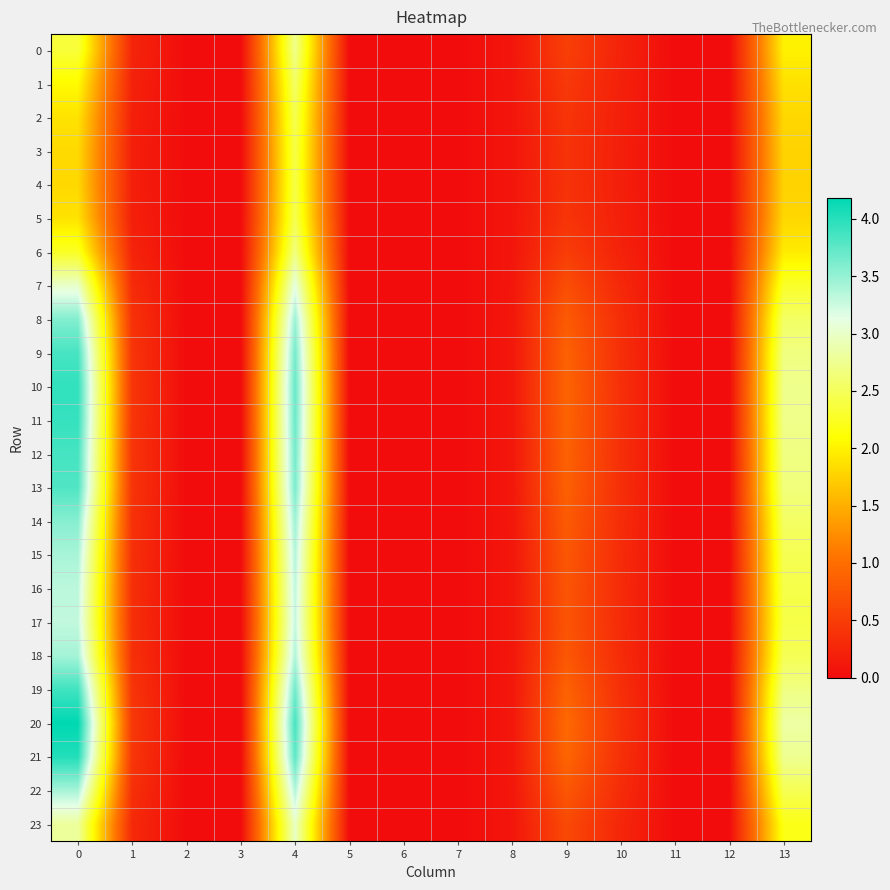

Reading left to right, extract all data points from this chart.

0: 0=2.4	1=0.3	2=0.0	3=0.0	4=2.7	5=0.0	6=0.0	7=0.0	8=0.1	9=0.5	10=0.2	11=0.0	12=0.0	13=2.0
1: 0=2.1	1=0.2	2=0.0	3=0.0	4=2.6	5=0.0	6=0.0	7=0.0	8=0.1	9=0.5	10=0.2	11=0.0	12=0.0	13=1.9
2: 0=1.9	1=0.2	2=0.0	3=0.0	4=2.5	5=0.0	6=0.0	7=0.0	8=0.1	9=0.4	10=0.2	11=0.0	12=0.0	13=1.8
3: 0=1.8	1=0.2	2=0.0	3=0.0	4=2.4	5=0.0	6=0.0	7=0.0	8=0.1	9=0.4	10=0.2	11=0.0	12=0.0	13=1.8
4: 0=1.8	1=0.2	2=0.0	3=0.0	4=2.4	5=0.0	6=0.0	7=0.0	8=0.1	9=0.4	10=0.2	11=0.0	12=0.0	13=1.8
5: 0=1.9	1=0.2	2=0.0	3=0.0	4=2.5	5=0.0	6=0.0	7=0.0	8=0.1	9=0.4	10=0.2	11=0.0	12=0.0	13=1.8
6: 0=2.3	1=0.2	2=0.0	3=0.0	4=2.7	5=0.0	6=0.0	7=0.0	8=0.1	9=0.5	10=0.2	11=0.0	12=0.0	13=2.0
7: 0=3.0	1=0.3	2=0.0	3=0.0	4=3.1	5=0.0	6=0.0	7=0.0	8=0.1	9=0.7	10=0.3	11=0.0	12=0.0	13=2.3
8: 0=3.6	1=0.4	2=0.0	3=0.0	4=3.5	5=0.0	6=0.0	7=0.0	8=0.1	9=0.8	10=0.3	11=0.0	12=0.0	13=2.5
9: 0=3.9	1=0.4	2=0.0	3=0.0	4=3.6	5=0.0	6=0.0	7=0.0	8=0.1	9=0.9	10=0.4	11=0.0	12=0.0	13=2.7
10: 0=4.0	1=0.4	2=0.0	3=0.0	4=3.7	5=0.0	6=0.0	7=0.0	8=0.1	9=0.9	10=0.4	11=0.0	12=0.0	13=2.7
11: 0=3.9	1=0.4	2=0.0	3=0.0	4=3.7	5=0.0	6=0.0	7=0.0	8=0.1	9=0.9	10=0.4	11=0.0	12=0.0	13=2.7
12: 0=3.9	1=0.4	2=0.0	3=0.0	4=3.7	5=0.0	6=0.0	7=0.0	8=0.1	9=0.9	10=0.4	11=0.0	12=0.0	13=2.7
13: 0=3.8	1=0.4	2=0.0	3=0.0	4=3.6	5=0.0	6=0.0	7=0.0	8=0.1	9=0.9	10=0.3	11=0.0	12=0.0	13=2.7
14: 0=3.6	1=0.4	2=0.0	3=0.0	4=3.5	5=0.0	6=0.0	7=0.0	8=0.1	9=0.8	10=0.3	11=0.0	12=0.0	13=2.5
15: 0=3.4	1=0.4	2=0.0	3=0.0	4=3.4	5=0.0	6=0.0	7=0.0	8=0.1	9=0.8	10=0.3	11=0.0	12=0.0	13=2.5
16: 0=3.3	1=0.4	2=0.0	3=0.0	4=3.3	5=0.0	6=0.0	7=0.0	8=0.1	9=0.7	10=0.3	11=0.0	12=0.0	13=2.4
17: 0=3.3	1=0.4	2=0.0	3=0.0	4=3.3	5=0.0	6=0.0	7=0.0	8=0.1	9=0.7	10=0.3	11=0.0	12=0.0	13=2.4
18: 0=3.4	1=0.4	2=0.0	3=0.0	4=3.4	5=0.0	6=0.0	7=0.0	8=0.1	9=0.8	10=0.3	11=0.0	12=0.0	13=2.5
19: 0=3.9	1=0.4	2=0.0	3=0.0	4=3.7	5=0.0	6=0.0	7=0.0	8=0.1	9=0.9	10=0.4	11=0.0	12=0.0	13=2.7
20: 0=4.2	1=0.4	2=0.0	3=0.0	4=3.9	5=0.0	6=0.0	7=0.0	8=0.1	9=0.9	10=0.4	11=0.0	12=0.0	13=2.8
21: 0=4.0	1=0.4	2=0.0	3=0.0	4=3.8	5=0.0	6=0.0	7=0.0	8=0.1	9=0.9	10=0.4	11=0.0	12=0.0	13=2.8
22: 0=3.4	1=0.4	2=0.0	3=0.0	4=3.4	5=0.0	6=0.0	7=0.0	8=0.1	9=0.8	10=0.3	11=0.0	12=0.0	13=2.5
23: 0=2.8	1=0.3	2=0.0	3=0.0	4=3.0	5=0.0	6=0.0	7=0.0	8=0.1	9=0.6	10=0.3	11=0.0	12=0.0	13=2.2